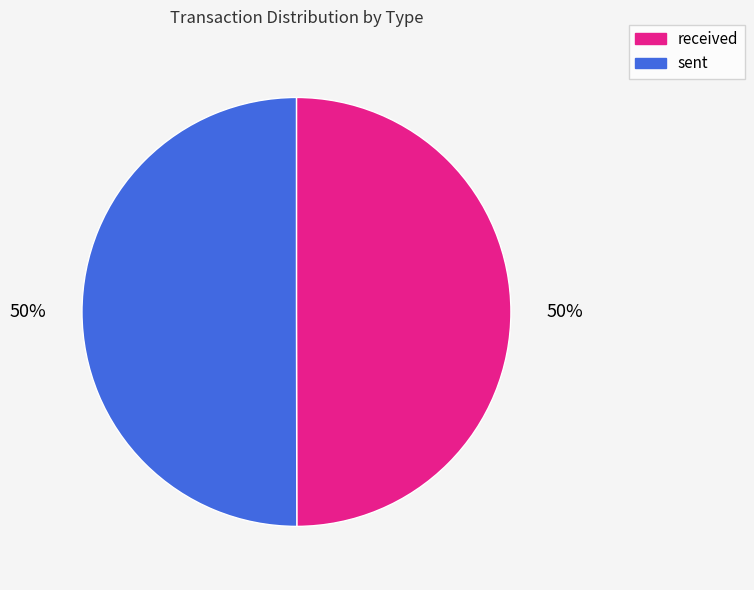

Is it true that sent is 50% of the pie?

True